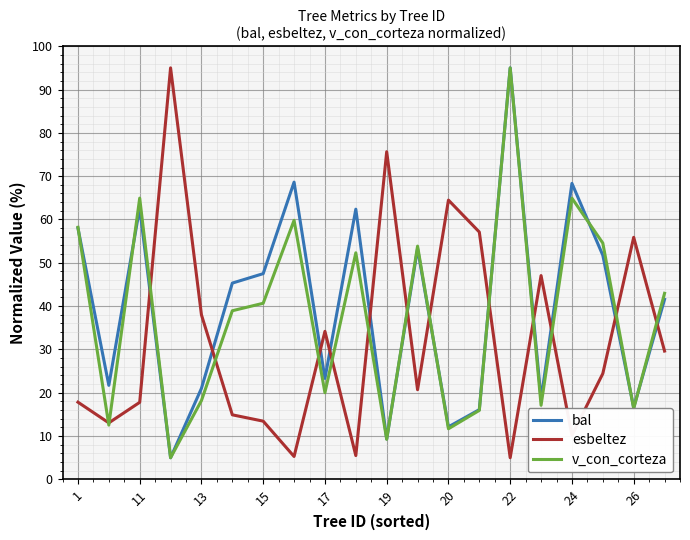

What is the minimum value for esbeltez?

5.0